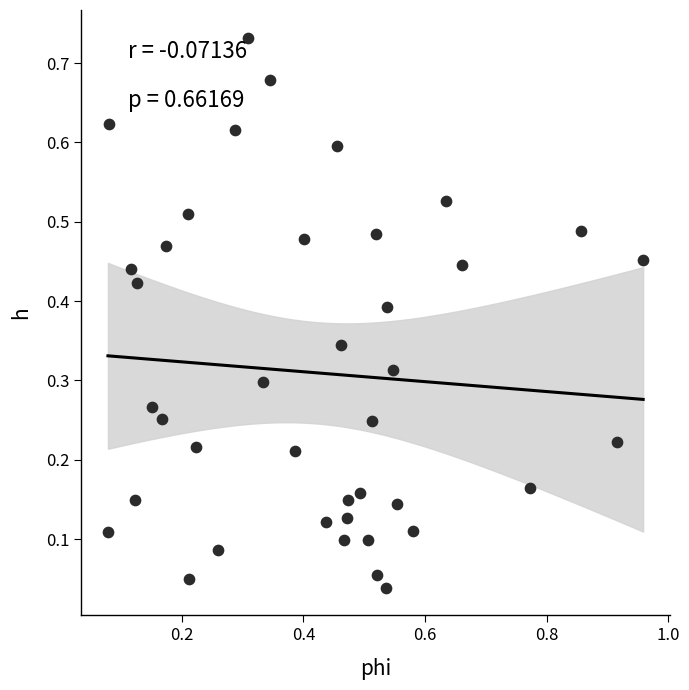

What is the range of X values (max minus min)?

0.9